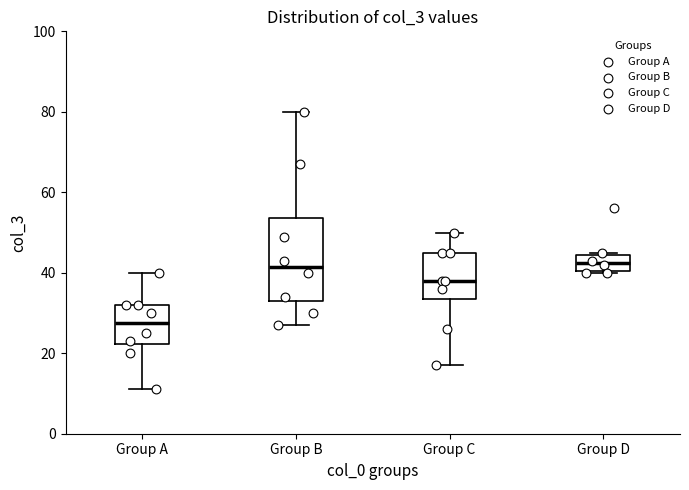

Which box is the tallest, from its lower edge to its upper edge?

Group B